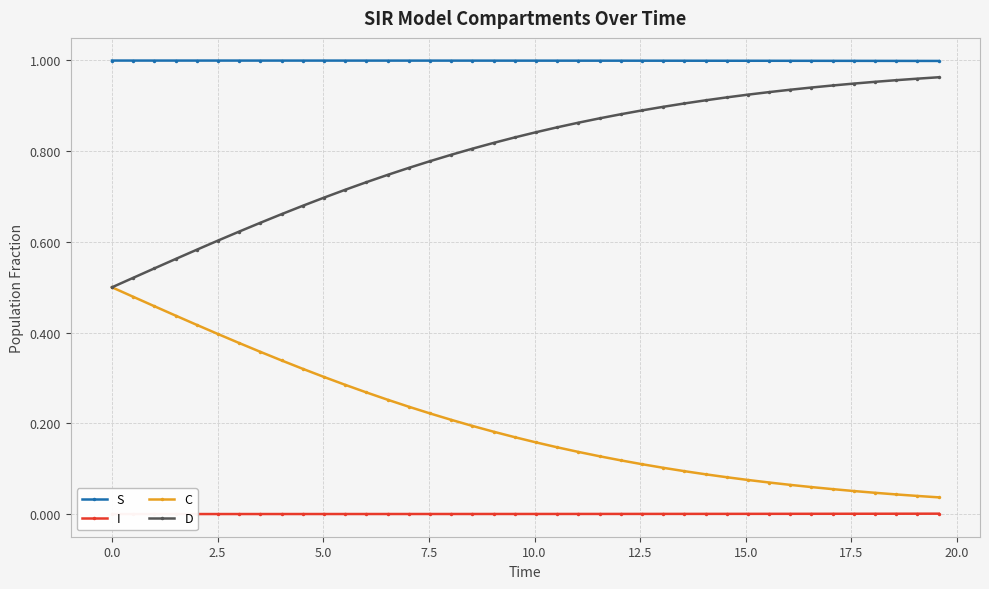

Which series has the widest spread of values?

D